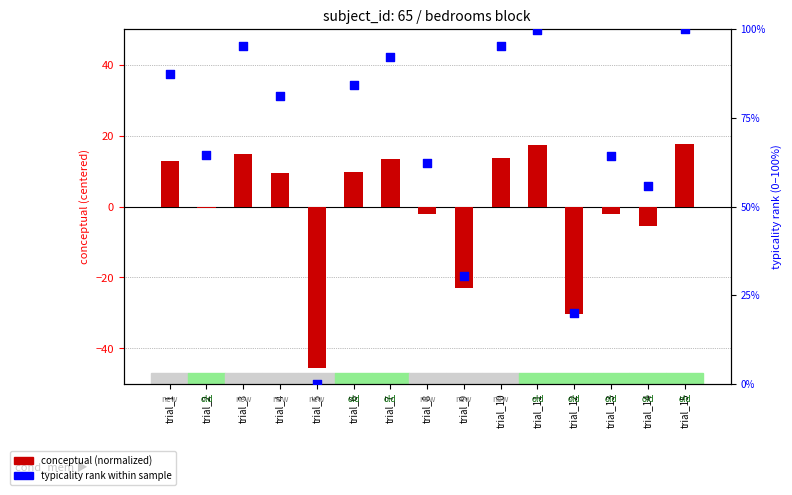

Which series has the largest total across all categories?

typicality rank within sample